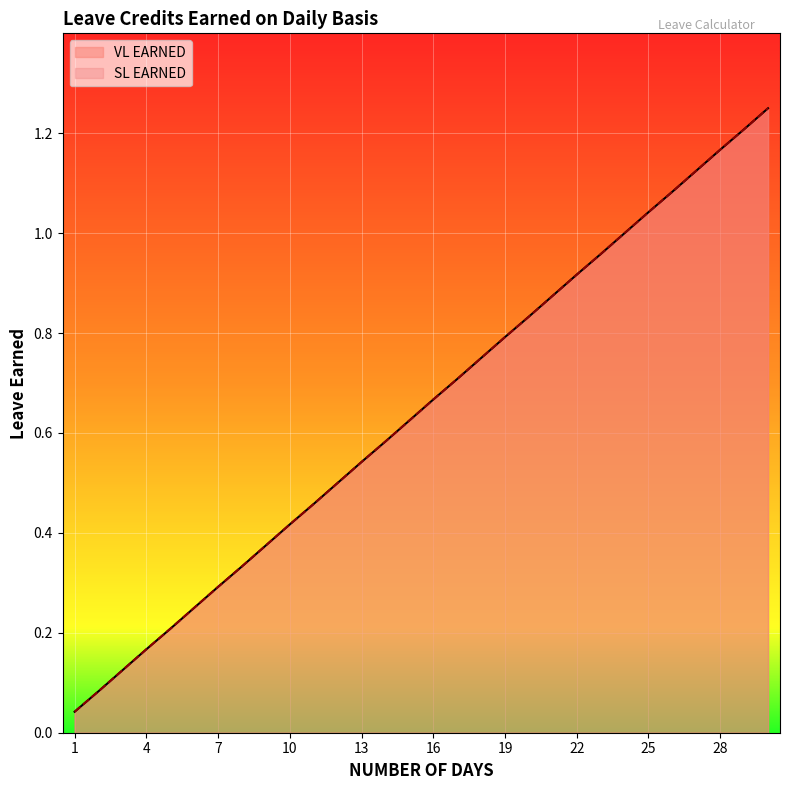

At 8, list the series in order from largest to smallest.

VL EARNED, SL EARNED